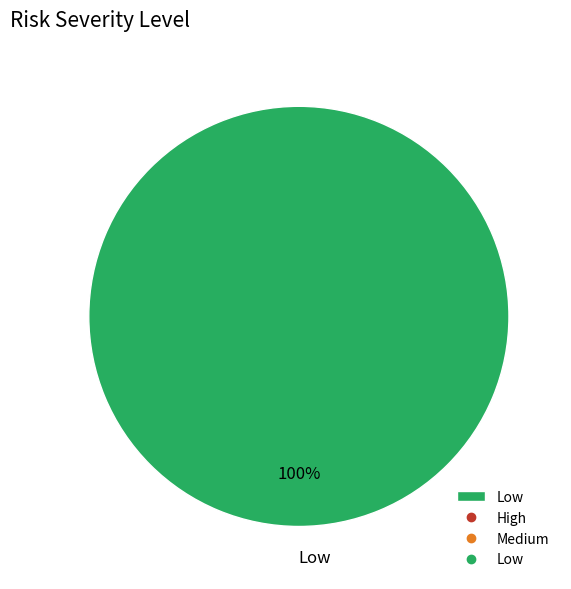

Is it true that Low is 90% of the pie?

False